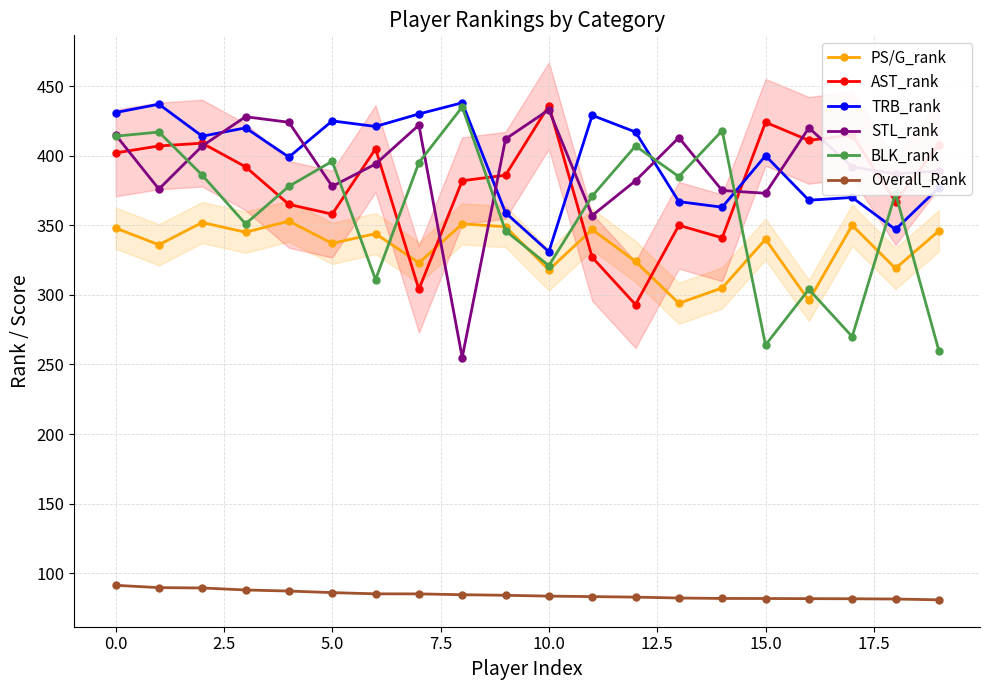

What is the difference between the maximum and minimum values in the TRB_rank series?

107.0